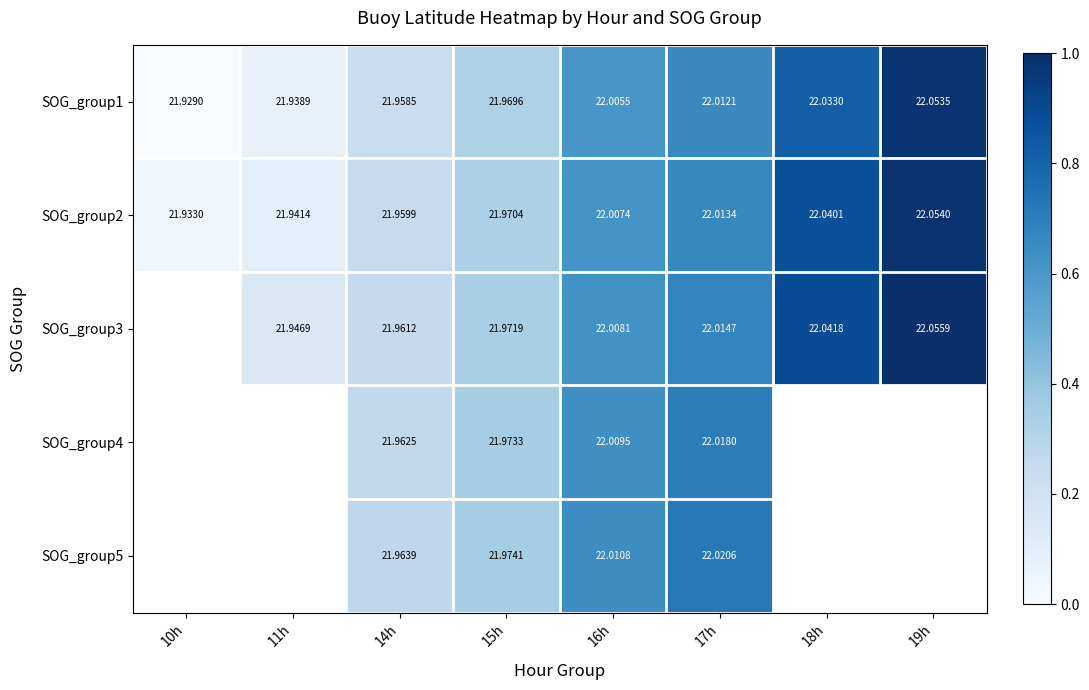

Is it true that SOG_group1 equals 0.1 at 17h?

False